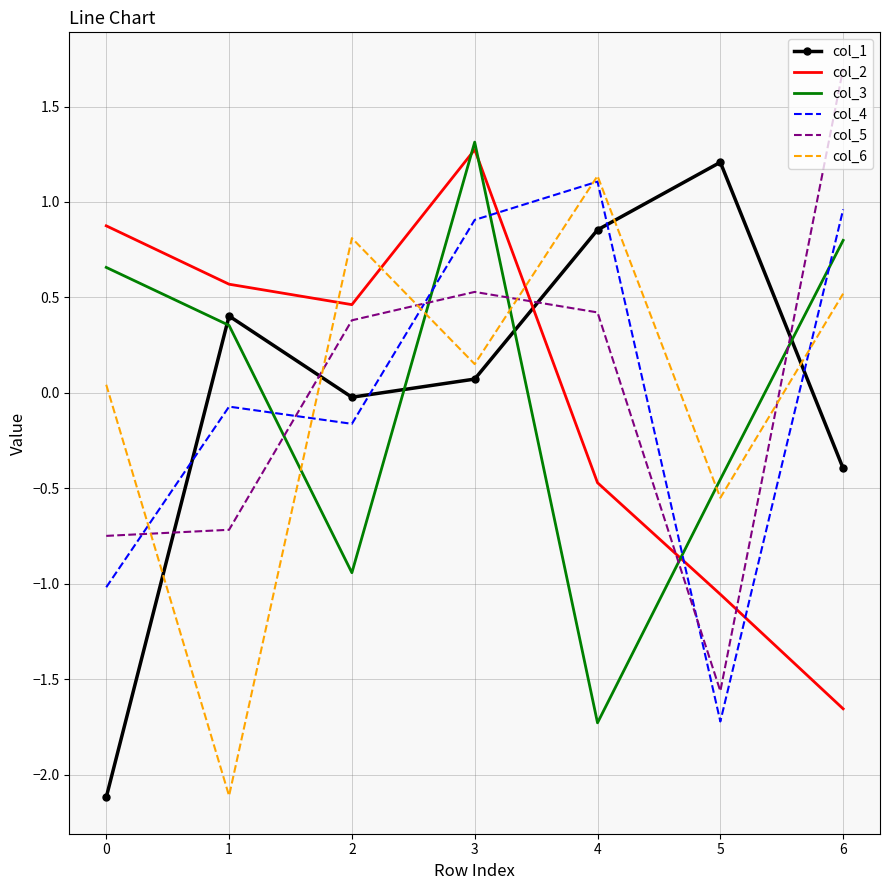

What is the spread (max minus min) of values at 0?

3.0